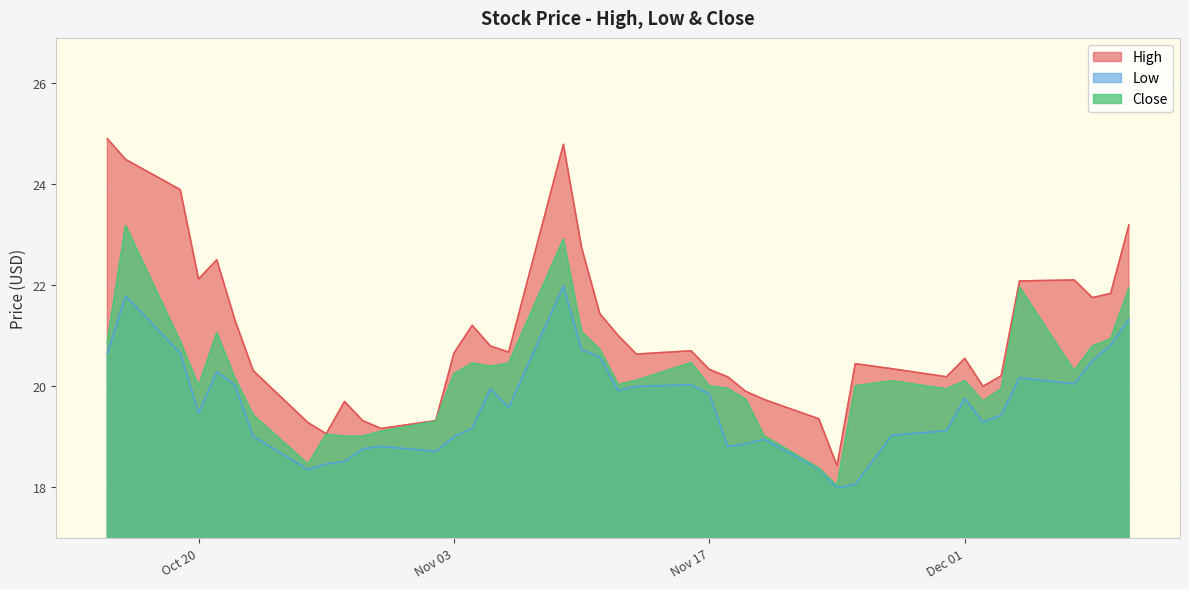

Reading right to left, transcribe all the data shown in this chart.

High: 23.2	21.8	21.8	22.1	22.1	20.2	20.0	20.5	20.2	20.3	20.4	18.4	19.3	19.7	19.9	20.2	20.3	20.7	20.6	21.0	21.4	22.7	24.8	20.7	20.8	21.2	20.6	19.3	19.2	19.3	19.7	19.0	19.3	20.3	21.3	22.5	22.1	23.9	24.5	24.9
Low: 21.3	20.8	20.5	20.0	20.2	19.4	19.3	19.8	19.1	19.0	18.0	18.0	18.4	18.9	18.9	18.8	19.8	20.0	20.0	19.9	20.6	20.7	22.0	19.6	19.9	19.2	19.0	18.7	18.8	18.8	18.5	18.5	18.3	19.0	20.0	20.3	19.5	20.6	21.8	20.6
Close: 21.9	20.9	20.8	20.3	22.0	19.9	19.7	20.1	19.9	20.1	20.0	18.0	18.4	19.0	19.7	20.0	20.0	20.5	20.1	20.0	20.7	21.1	22.9	20.5	20.4	20.5	20.2	19.3	19.1	19.0	19.0	19.0	18.5	19.4	20.1	21.0	20.0	20.9	23.2	20.9